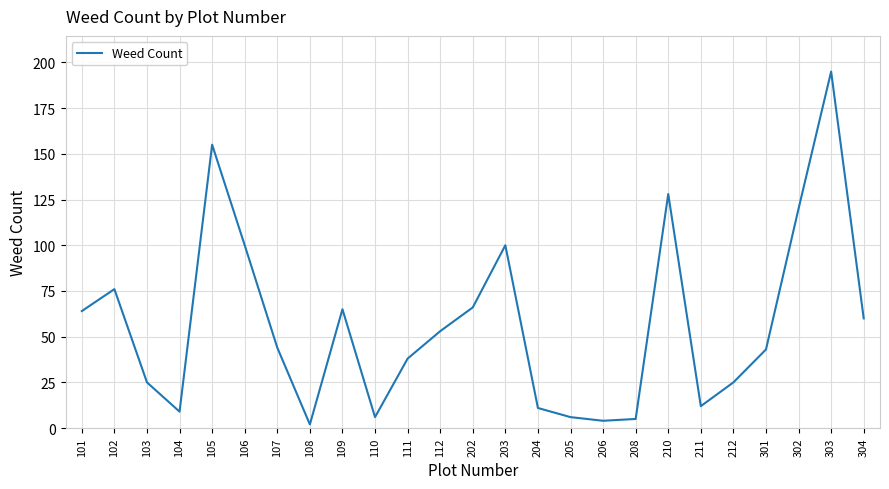

Which label corresponds to the largest value in the chart?

303